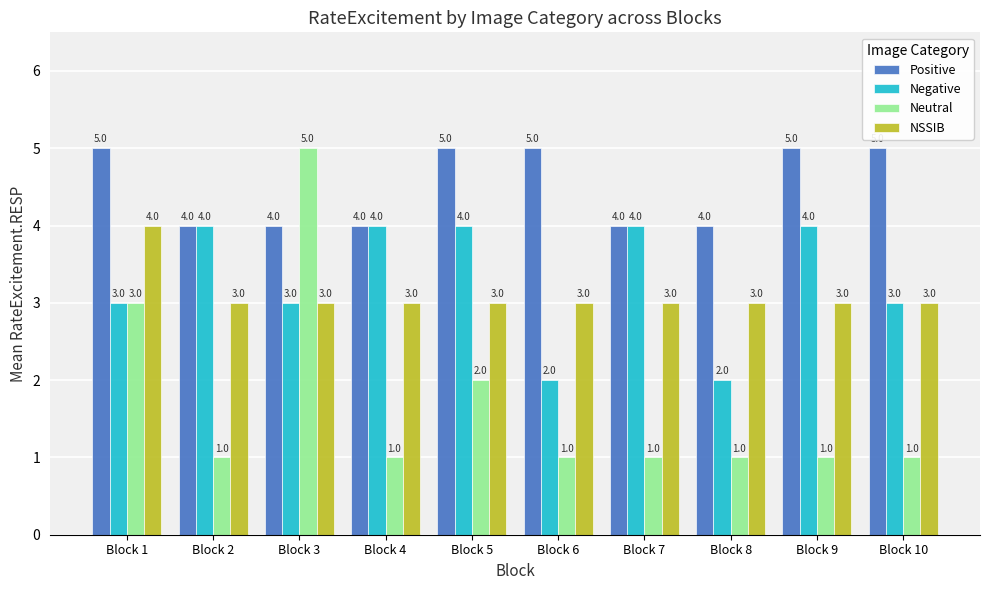

Rank the series at Block 9 from lowest to highest value.

Neutral, NSSIB, Negative, Positive